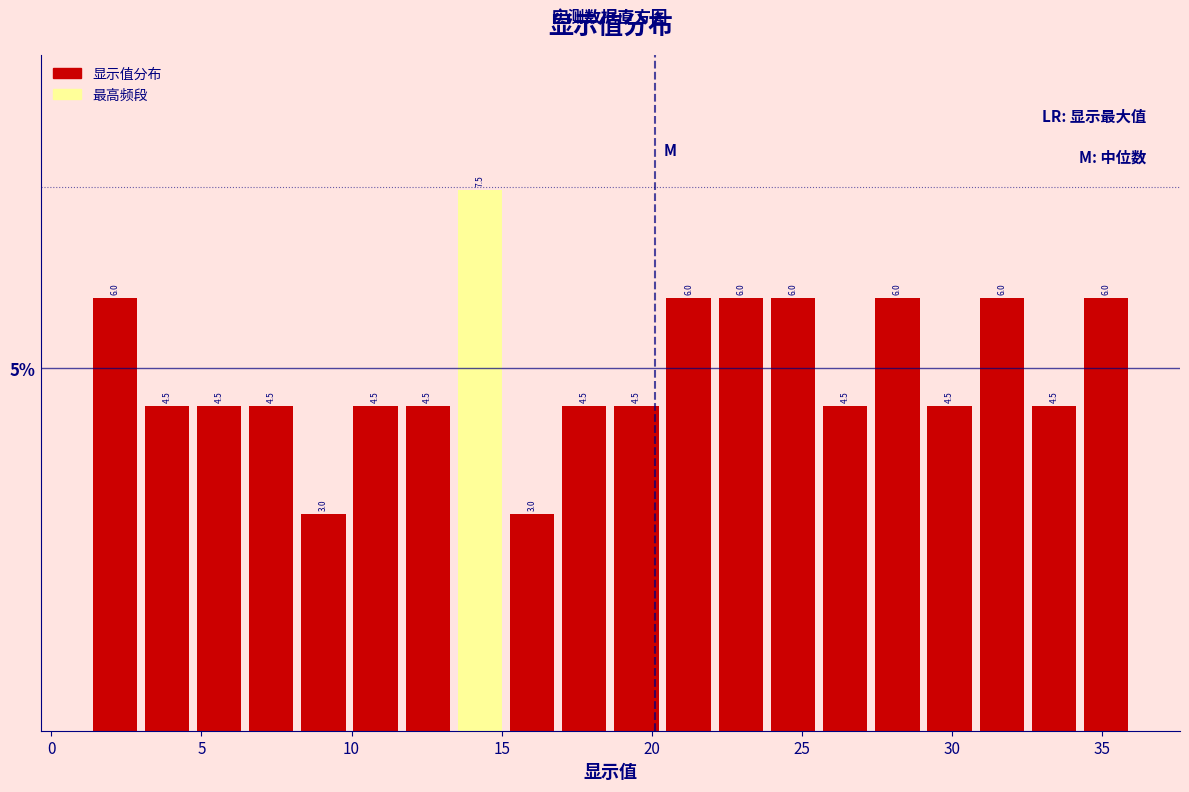

Read against the x-axis, roughly where is the centre of the tallest bar?

14.5